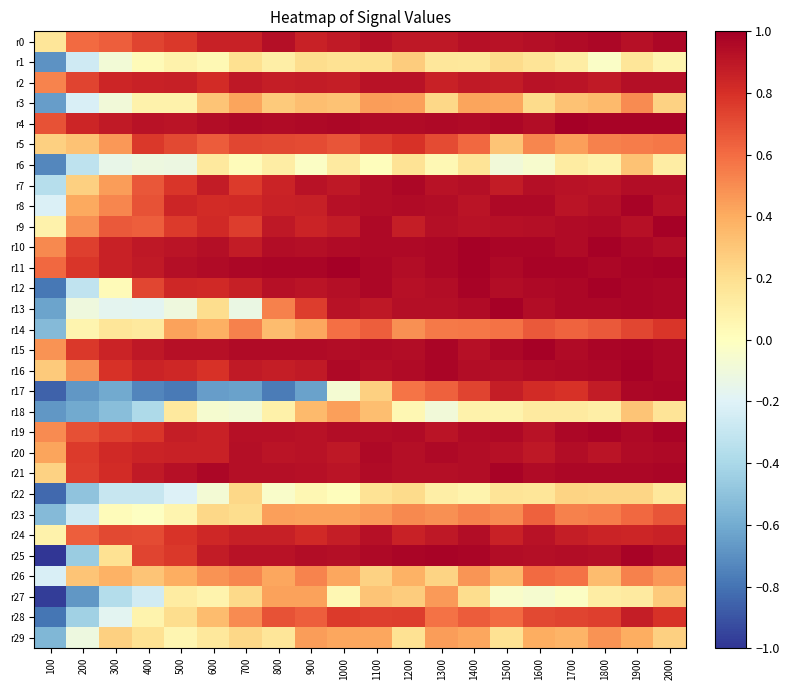

Reading right to left, extract all data points from this chart.

r0: 2000=1.0	1900=0.9	1800=1.0	1700=0.9	1600=0.9	1500=0.9	1400=0.9	1300=0.9	1200=0.9	1100=0.9	1000=0.9	900=0.9	800=0.9	700=0.9	600=0.9	500=0.8	400=0.7	300=0.6	200=0.6	100=0.2
r1: 2000=0.1	1900=0.2	1800=-0.0	1700=0.1	1600=0.2	1500=0.2	1400=0.1	1300=0.2	1200=0.3	1100=0.2	1000=0.2	900=0.2	800=0.1	700=0.2	600=0.0	500=0.1	400=0.0	300=-0.1	200=-0.3	100=-0.7
r2: 2000=0.9	1900=0.9	1800=0.9	1700=0.9	1600=0.9	1500=0.9	1400=0.9	1300=0.9	1200=0.9	1100=0.9	1000=0.9	900=0.9	800=0.9	700=0.9	600=0.8	500=0.9	400=0.9	300=0.8	200=0.7	100=0.5
r3: 2000=0.3	1900=0.5	1800=0.3	1700=0.3	1600=0.2	1500=0.4	1400=0.4	1300=0.2	1200=0.4	1100=0.4	1000=0.3	900=0.3	800=0.3	700=0.4	600=0.3	500=0.1	400=0.1	300=-0.1	200=-0.2	100=-0.7
r4: 2000=1.0	1900=1.0	1800=1.0	1700=1.0	1600=0.9	1500=1.0	1400=0.9	1300=1.0	1200=0.9	1100=0.9	1000=1.0	900=1.0	800=0.9	700=1.0	600=0.9	500=0.9	400=0.9	300=0.9	200=0.8	100=0.7
r5: 2000=0.6	1900=0.6	1800=0.5	1700=0.4	1600=0.5	1500=0.3	1400=0.6	1300=0.7	1200=0.8	1100=0.8	1000=0.7	900=0.7	800=0.7	700=0.7	600=0.7	500=0.7	400=0.8	300=0.5	200=0.3	100=0.3
r6: 2000=0.1	1900=0.3	1800=0.1	1700=0.1	1600=-0.1	1500=-0.1	1400=0.2	1300=0.0	1200=0.2	1100=0.0	1000=0.1	900=-0.0	800=0.1	700=0.0	600=0.1	500=-0.1	400=-0.1	300=-0.1	200=-0.3	100=-0.7
r7: 2000=0.9	1900=0.9	1800=0.9	1700=0.9	1600=0.9	1500=0.9	1400=0.9	1300=0.9	1200=1.0	1100=0.9	1000=0.9	900=0.9	800=0.8	700=0.8	600=0.9	500=0.8	400=0.7	300=0.4	200=0.3	100=-0.4
r8: 2000=0.9	1900=1.0	1800=0.9	1700=0.9	1600=1.0	1500=1.0	1400=0.9	1300=0.9	1200=0.9	1100=0.9	1000=0.9	900=0.9	800=0.9	700=0.8	600=0.8	500=0.8	400=0.7	300=0.5	200=0.4	100=-0.2
r9: 2000=1.0	1900=0.9	1800=1.0	1700=0.9	1600=0.9	1500=0.9	1400=0.9	1300=0.9	1200=0.9	1100=1.0	1000=0.9	900=0.8	800=0.9	700=0.8	600=0.8	500=0.8	400=0.6	300=0.7	200=0.5	100=0.1
r10: 2000=0.9	1900=1.0	1800=1.0	1700=0.9	1600=1.0	1500=1.0	1400=1.0	1300=1.0	1200=1.0	1100=1.0	1000=0.9	900=0.9	800=0.9	700=0.9	600=0.9	500=0.9	400=0.9	300=0.9	200=0.7	100=0.5
r11: 2000=1.0	1900=1.0	1800=1.0	1700=1.0	1600=1.0	1500=1.0	1400=1.0	1300=1.0	1200=0.9	1100=1.0	1000=1.0	900=1.0	800=1.0	700=1.0	600=0.9	500=0.9	400=0.9	300=0.9	200=0.8	100=0.6
r12: 2000=1.0	1900=1.0	1800=1.0	1700=1.0	1600=1.0	1500=0.9	1400=1.0	1300=0.9	1200=0.9	1100=1.0	1000=0.9	900=0.9	800=0.9	700=0.9	600=0.8	500=0.8	400=0.7	300=0.0	200=-0.3	100=-0.8
r13: 2000=1.0	1900=1.0	1800=1.0	1700=1.0	1600=0.9	1500=1.0	1400=0.9	1300=0.9	1200=0.9	1100=0.9	1000=0.9	900=0.8	800=0.5	700=-0.1	600=0.2	500=-0.1	400=-0.2	300=-0.2	200=-0.1	100=-0.6
r14: 2000=0.8	1900=0.7	1800=0.7	1700=0.6	1600=0.7	1500=0.6	1400=0.6	1300=0.6	1200=0.5	1100=0.6	1000=0.6	900=0.4	800=0.3	700=0.5	600=0.4	500=0.4	400=0.1	300=0.2	200=0.1	100=-0.5
r15: 2000=1.0	1900=1.0	1800=1.0	1700=0.9	1600=1.0	1500=1.0	1400=0.9	1300=1.0	1200=0.9	1100=0.9	1000=0.9	900=0.9	800=0.9	700=0.9	600=0.9	500=0.9	400=0.9	300=0.8	200=0.8	100=0.5
r16: 2000=1.0	1900=1.0	1800=1.0	1700=1.0	1600=0.9	1500=0.9	1400=0.9	1300=1.0	1200=0.9	1100=0.9	1000=1.0	900=0.9	800=0.9	700=0.9	600=0.8	500=0.8	400=0.8	300=0.8	200=0.5	100=0.3
r17: 2000=1.0	1900=1.0	1800=0.9	1700=0.8	1600=0.8	1500=0.9	1400=0.7	1300=0.6	1200=0.6	1100=0.3	1000=-0.1	900=-0.6	800=-0.8	700=-0.6	600=-0.7	500=-0.8	400=-0.7	300=-0.6	200=-0.7	100=-0.9
r18: 2000=0.2	1900=0.3	1800=0.1	1700=0.1	1600=0.1	1500=0.1	1400=0.1	1300=-0.1	1200=0.1	1100=0.3	1000=0.4	900=0.3	800=0.1	700=-0.1	600=-0.1	500=0.1	400=-0.4	300=-0.5	200=-0.6	100=-0.7
r19: 2000=1.0	1900=1.0	1800=1.0	1700=1.0	1600=0.9	1500=1.0	1400=0.9	1300=0.9	1200=0.9	1100=0.9	1000=0.9	900=0.9	800=0.9	700=0.9	600=0.9	500=0.9	400=0.8	300=0.7	200=0.7	100=0.5
r20: 2000=1.0	1900=0.9	1800=0.9	1700=0.9	1600=0.9	1500=0.9	1400=0.9	1300=1.0	1200=0.9	1100=1.0	1000=0.9	900=0.9	800=0.9	700=0.9	600=0.9	500=0.9	400=0.8	300=0.8	200=0.8	100=0.4
r21: 2000=1.0	1900=1.0	1800=1.0	1700=1.0	1600=0.9	1500=1.0	1400=0.9	1300=0.9	1200=0.9	1100=0.9	1000=0.9	900=0.9	800=0.9	700=0.9	600=1.0	500=0.9	400=0.9	300=0.8	200=0.8	100=0.3
r22: 2000=0.1	1900=0.2	1800=0.2	1700=0.2	1600=0.2	1500=0.2	1400=0.1	1300=0.1	1200=0.2	1100=0.2	1000=0.0	900=0.1	800=-0.0	700=0.2	600=-0.1	500=-0.2	400=-0.3	300=-0.3	200=-0.5	100=-0.8
r23: 2000=0.7	1900=0.6	1800=0.6	1700=0.5	1600=0.6	1500=0.5	1400=0.5	1300=0.5	1200=0.5	1100=0.5	1000=0.4	900=0.4	800=0.4	700=0.2	600=0.2	500=0.1	400=-0.0	300=0.0	200=-0.3	100=-0.5
r24: 2000=0.9	1900=0.8	1800=0.8	1700=0.9	1600=0.9	1500=0.9	1400=0.9	1300=0.9	1200=0.9	1100=0.9	1000=0.9	900=0.8	800=0.9	700=0.9	600=0.8	500=0.8	400=0.7	300=0.7	200=0.6	100=0.1
r25: 2000=0.9	1900=1.0	1800=0.9	1700=0.9	1600=0.9	1500=0.9	1400=1.0	1300=1.0	1200=1.0	1100=1.0	1000=0.9	900=0.9	800=0.9	700=0.9	600=0.9	500=0.8	400=0.7	300=0.2	200=-0.5	100=-1.0
r26: 2000=0.5	1900=0.5	1800=0.3	1700=0.6	1600=0.6	1500=0.4	1400=0.5	1300=0.2	1200=0.4	1100=0.3	1000=0.4	900=0.5	800=0.4	700=0.5	600=0.5	500=0.4	400=0.3	300=0.4	200=0.3	100=-0.2
r27: 2000=0.3	1900=0.1	1800=0.1	1700=-0.0	1600=-0.1	1500=-0.0	1400=0.2	1300=0.5	1200=0.3	1100=0.3	1000=0.1	900=0.4	800=0.4	700=0.2	600=0.1	500=0.1	400=-0.3	300=-0.4	200=-0.7	100=-1.0
r28: 2000=0.8	1900=0.9	1800=0.7	1700=0.7	1600=0.7	1500=0.6	1400=0.7	1300=0.6	1200=0.8	1100=0.7	1000=0.8	900=0.6	800=0.7	700=0.5	600=0.3	500=0.2	400=0.1	300=-0.2	200=-0.4	100=-0.8
r29: 2000=0.3	1900=0.4	1800=0.5	1700=0.4	1600=0.4	1500=0.2	1400=0.4	1300=0.4	1200=0.2	1100=0.4	1000=0.4	900=0.4	800=0.2	700=0.2	600=0.1	500=0.1	400=0.2	300=0.3	200=-0.1	100=-0.6